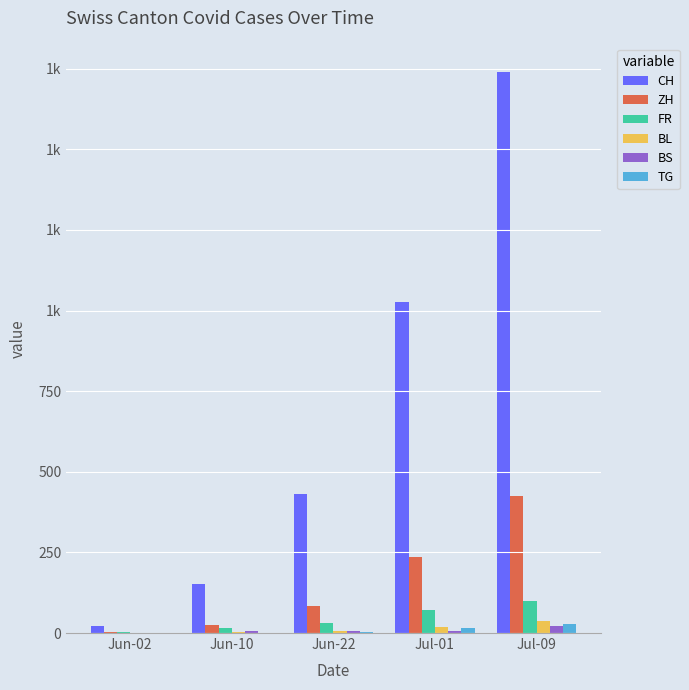

What are all the series names shown in the legend?

CH, ZH, FR, BL, BS, TG